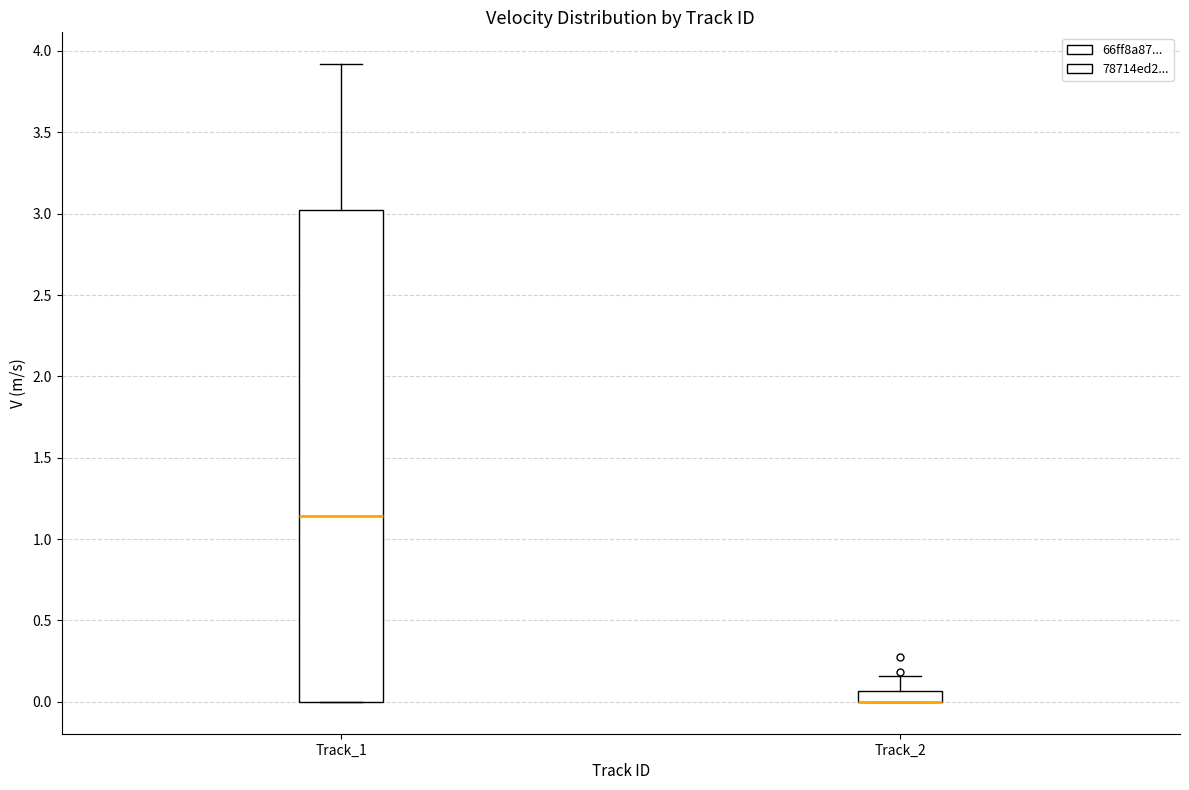

Where does the upper whisker of the box for Track_2 end on the y-axis? The values are not printed on the chart, so give them approximately, as read against the axis.

0.15